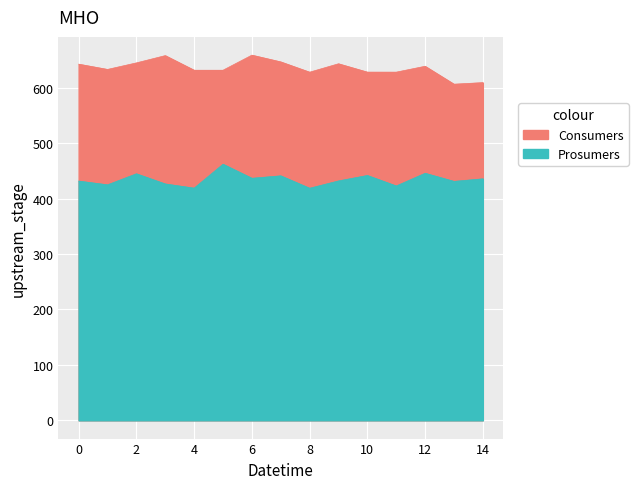

What is the sum of all Consumers values?

9525